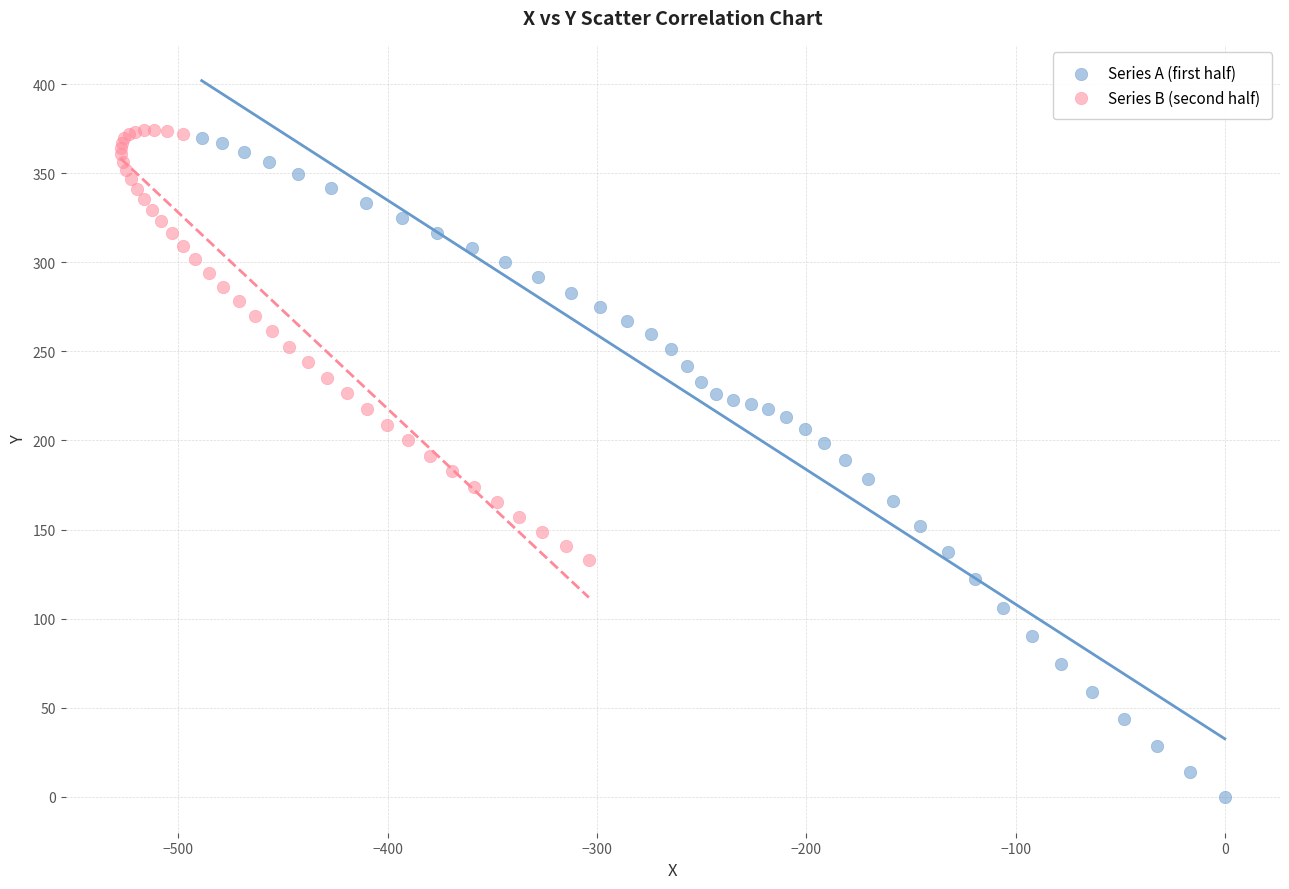

What are all the series names shown in the legend?

Series A (first half), Series B (second half)